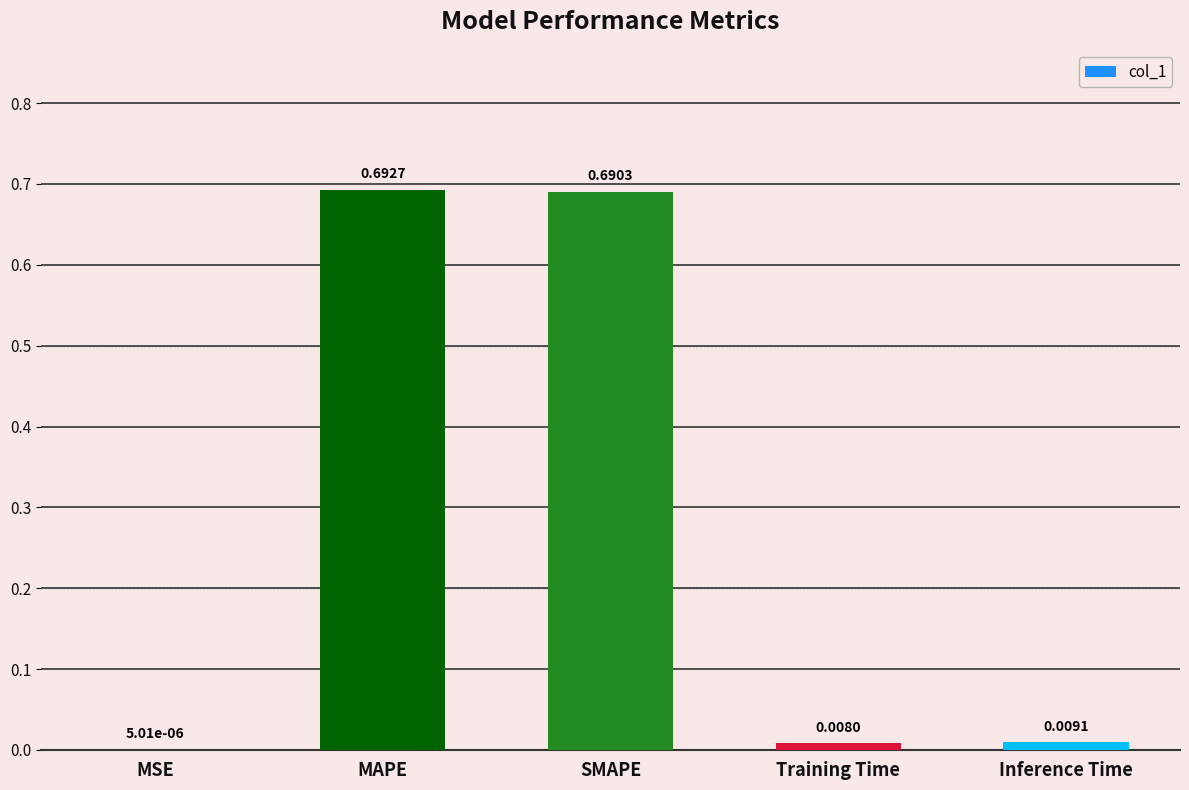

Between Inference Time and SMAPE, which is larger?

SMAPE